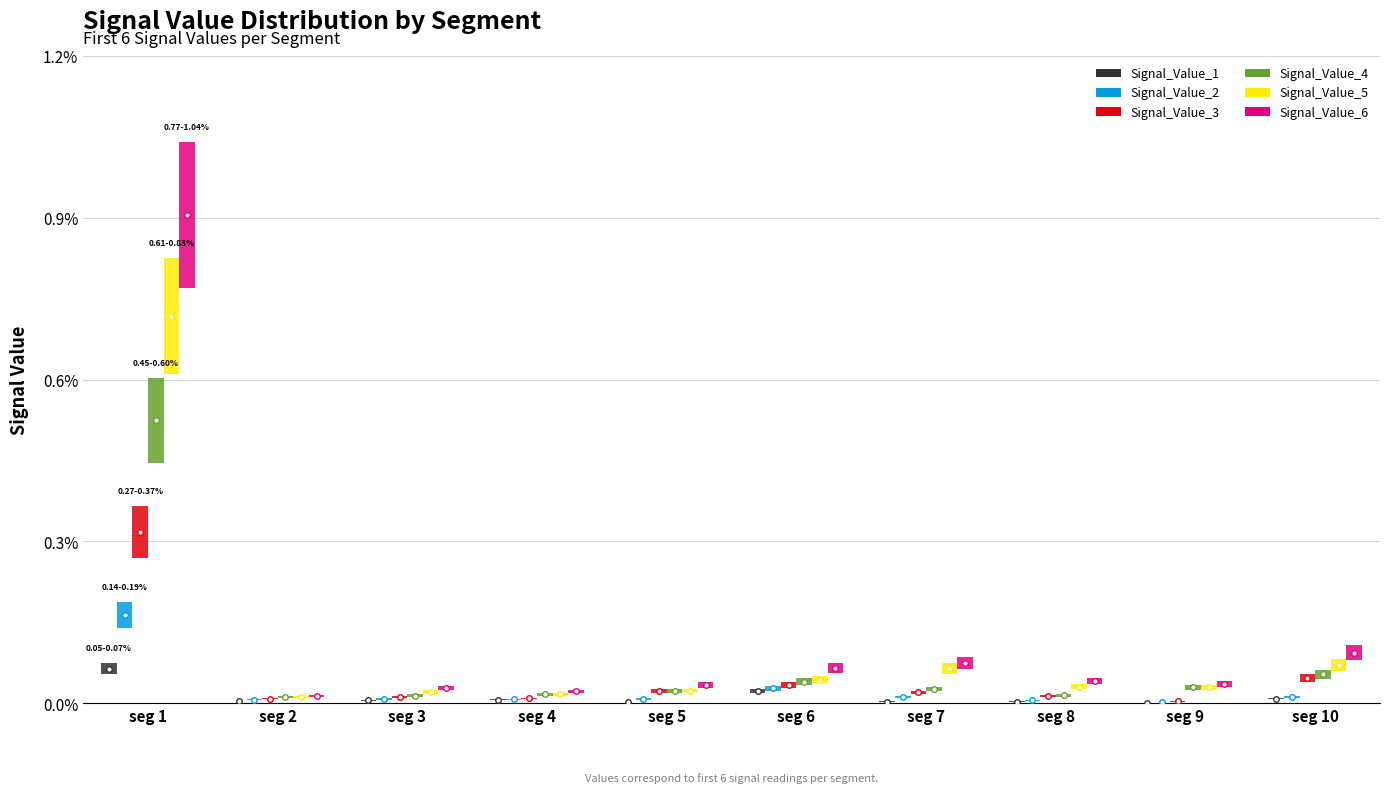

List the series in order of their peak value, highest first.

Signal_Value_6, Signal_Value_5, Signal_Value_4, Signal_Value_3, Signal_Value_2, Signal_Value_1